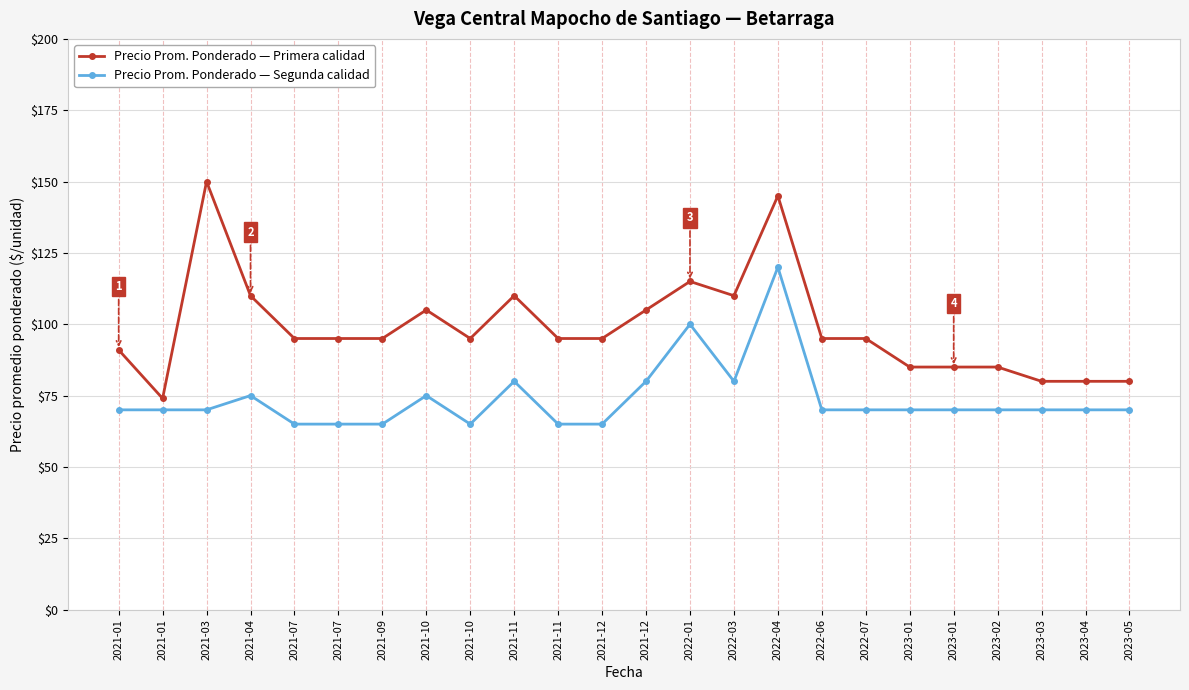

What value does the Precio Prom. Ponderado — Primera calidad series have at 2022-01?

115